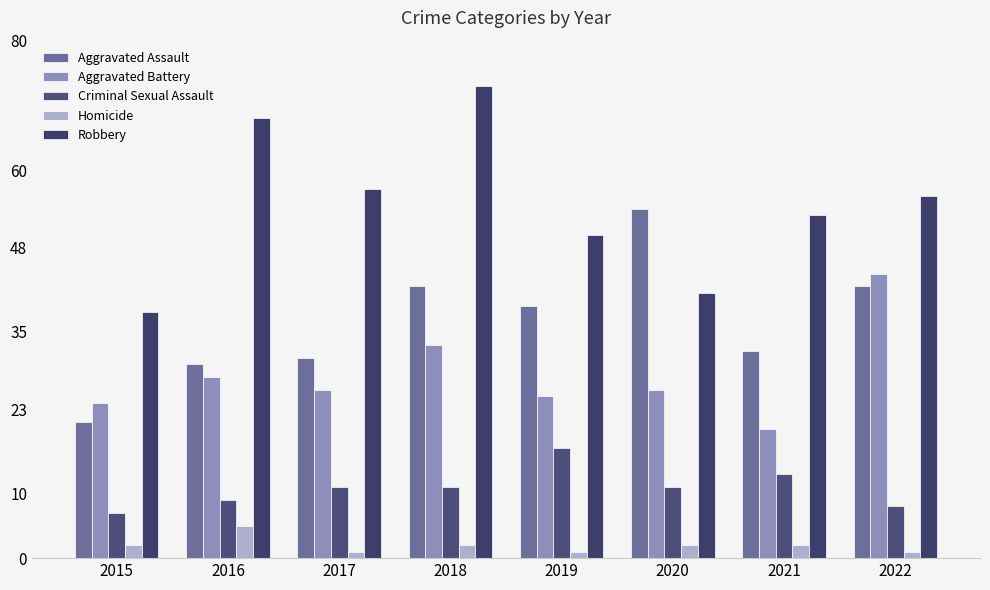

Reading left to right, extract all data points from this chart.

Aggravated Assault: 21	30	31	42	39	54	32	42
Aggravated Battery: 24	28	26	33	25	26	20	44
Criminal Sexual Assault: 7	9	11	11	17	11	13	8
Homicide: 2	5	1	2	1	2	2	1
Robbery: 38	68	57	73	50	41	53	56